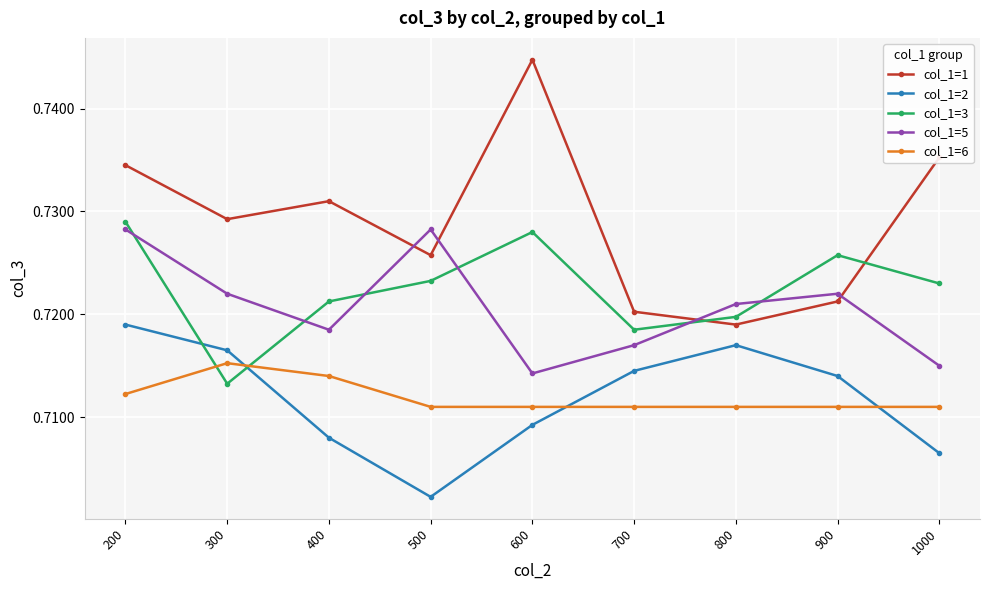

True or false: col_1=6 and col_1=1 intersect in this chart.

False